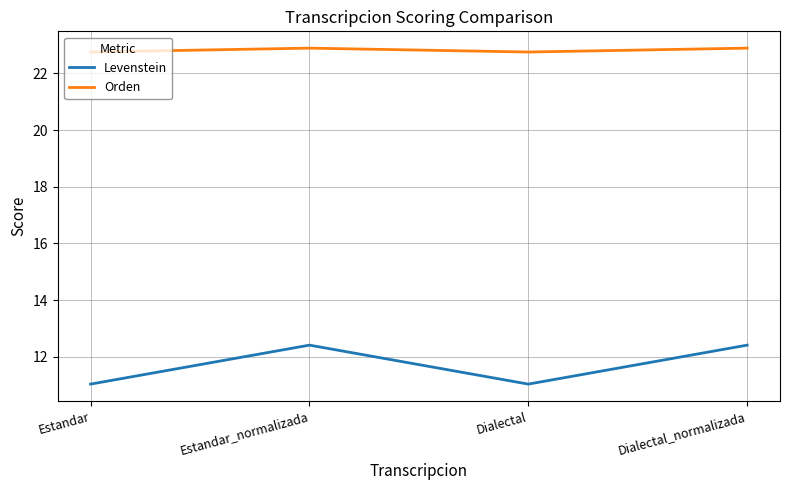

Which series has the largest range (max minus min)?

Levenstein